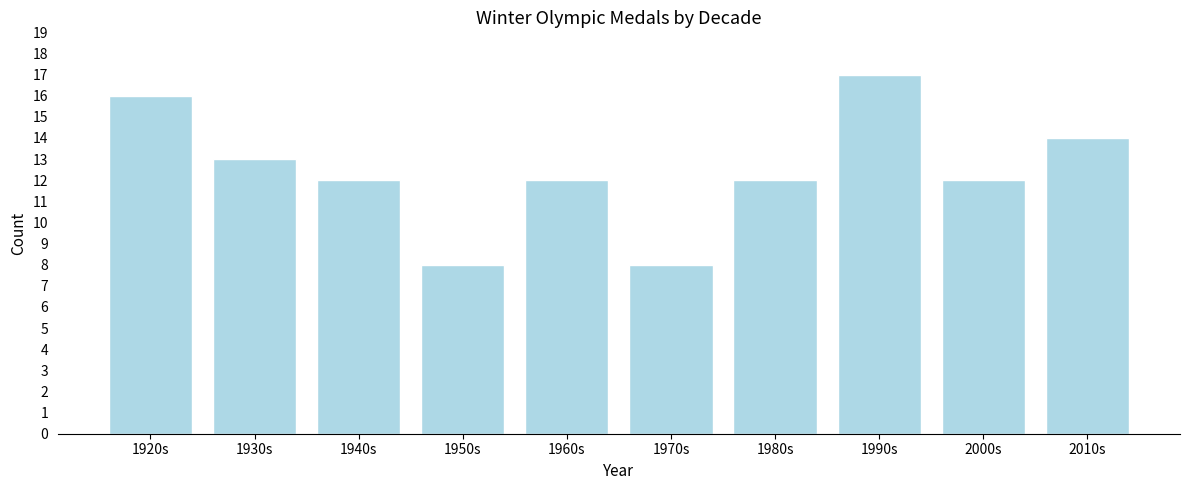

Reading right to left, what are all the values shown in this chart?

2010s=14	2000s=12	1990s=17	1980s=12	1970s=8	1960s=12	1950s=8	1940s=12	1930s=13	1920s=16